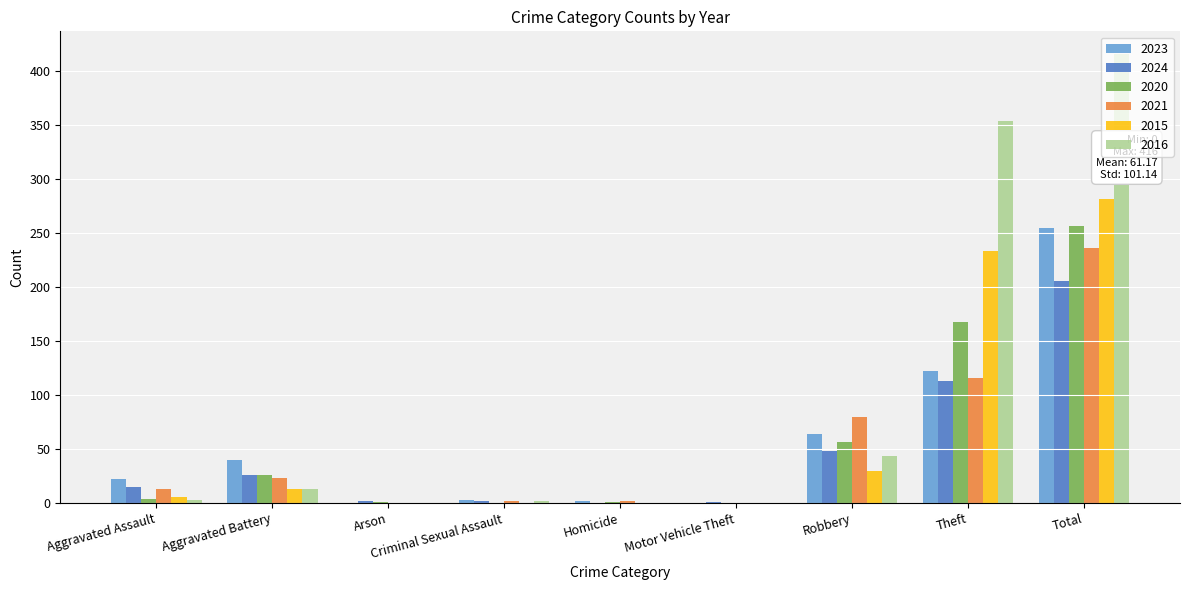

What is the maximum value for 2021?

236